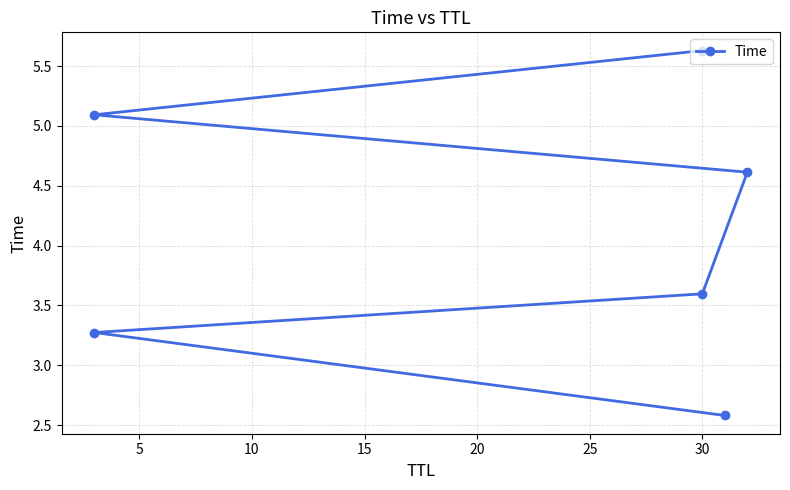

True or false: the data shows 1.2 at 15.

False